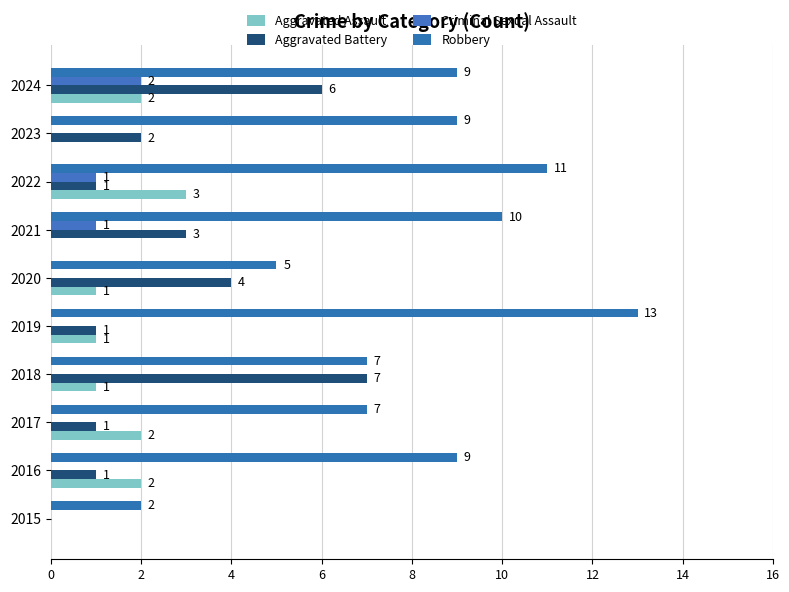

Count the number of categories in the chart.

10